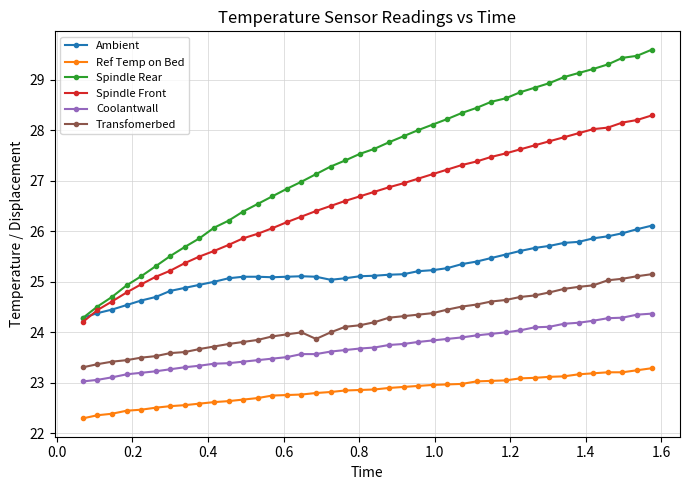

True or false: Spindle Front and Coolantwall intersect in this chart.

False